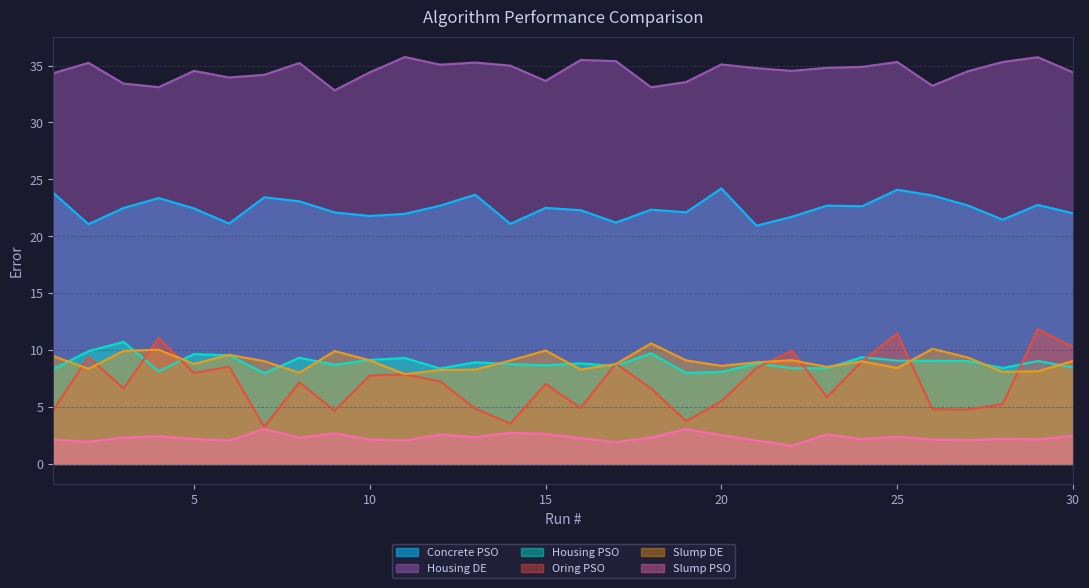

Count the number of categories in the chart.

30